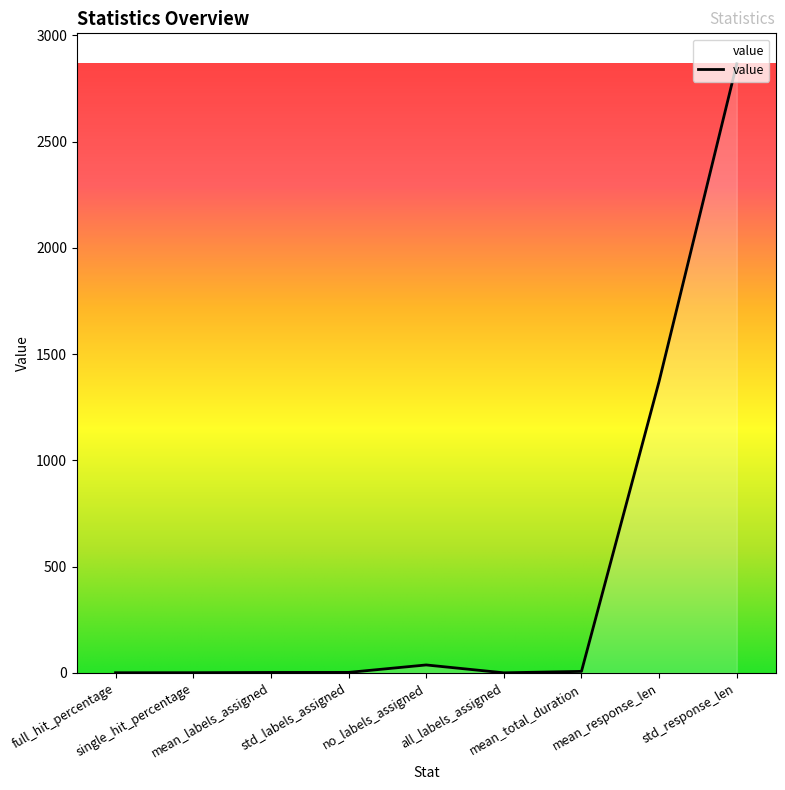

At which label does the data first exceed 1?

mean_labels_assigned